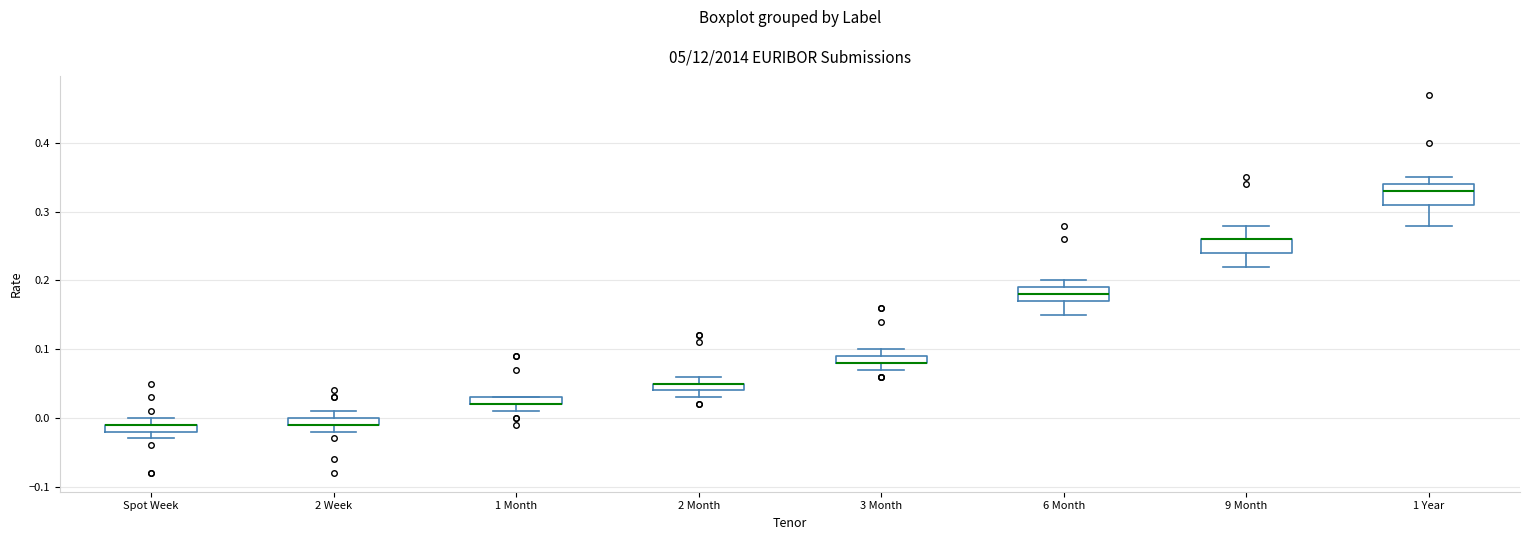

Comparing the boxes themselves (not the whiskers), which one is the tallest?

1 Year